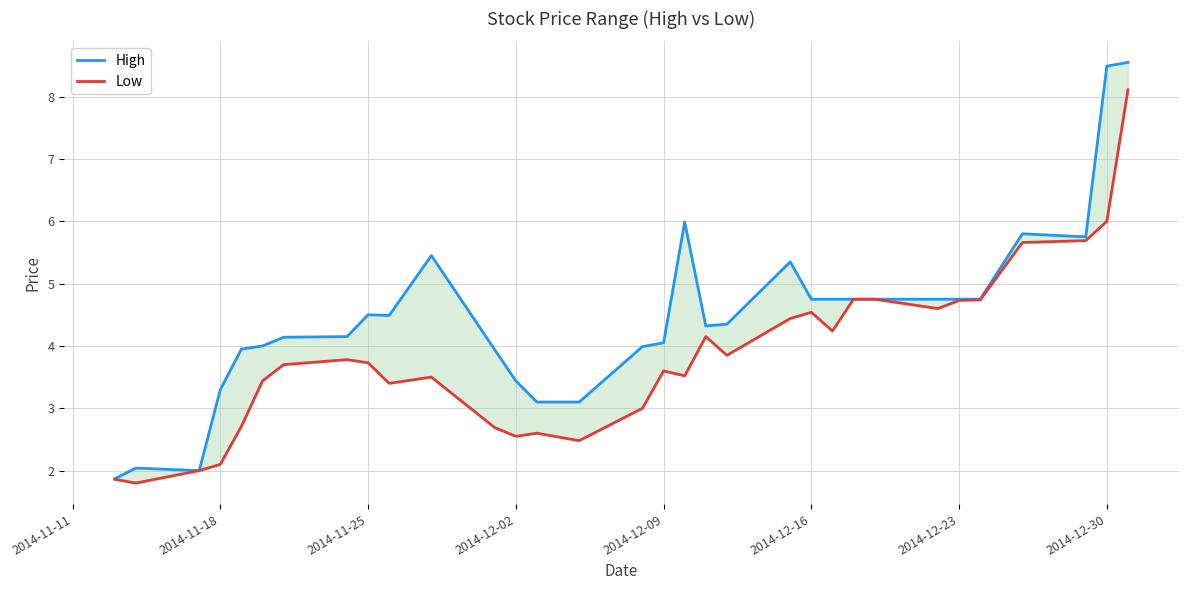

What is the difference between the maximum and minimum values in the Low series?

6.3